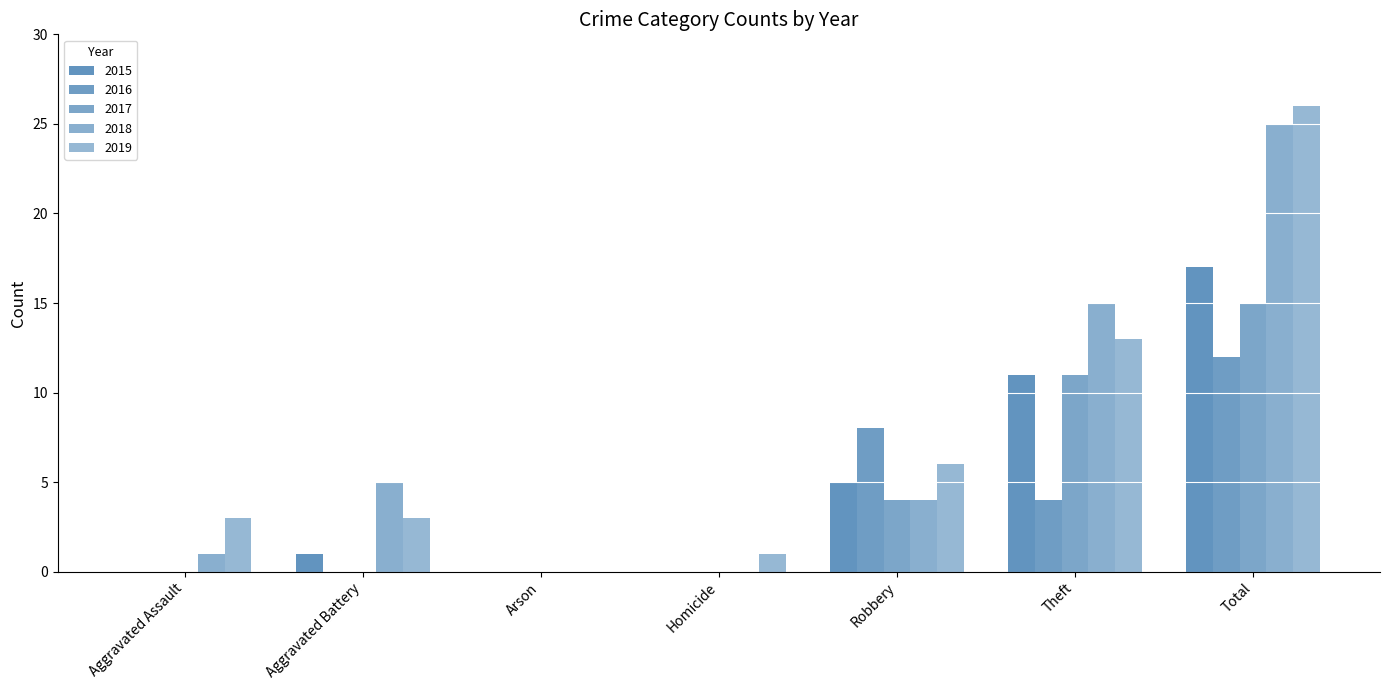

What is the sum of all 2018 values?

50